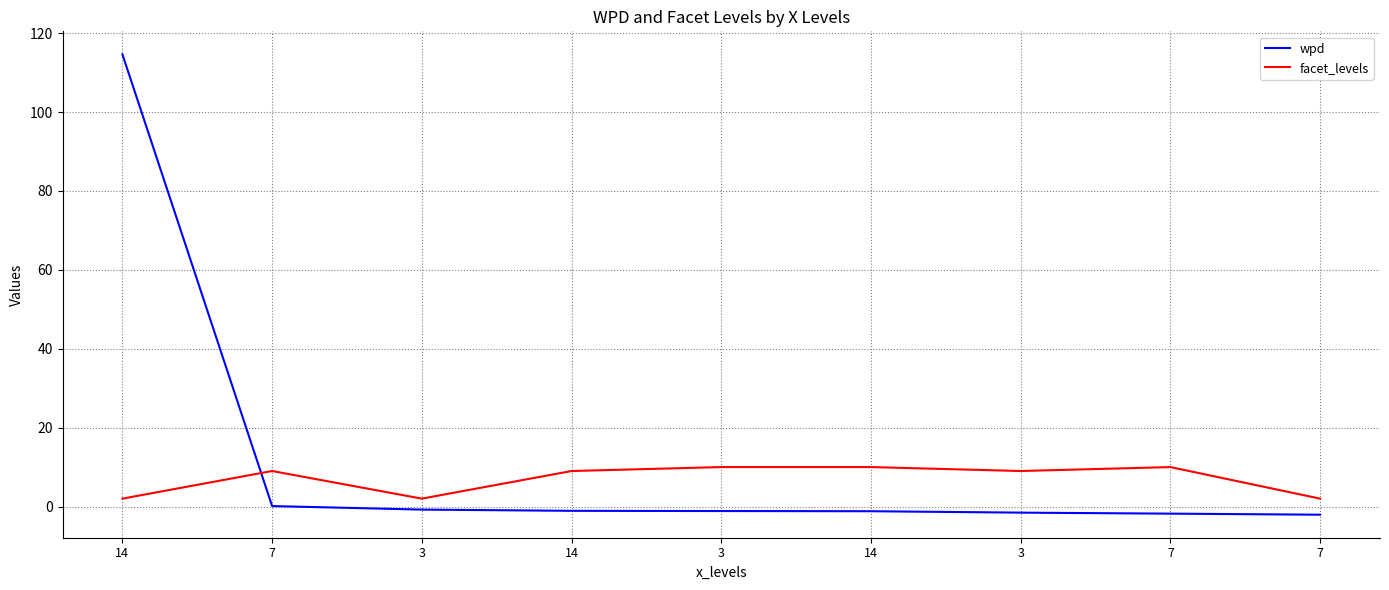

What are all the series names shown in the legend?

wpd, facet_levels